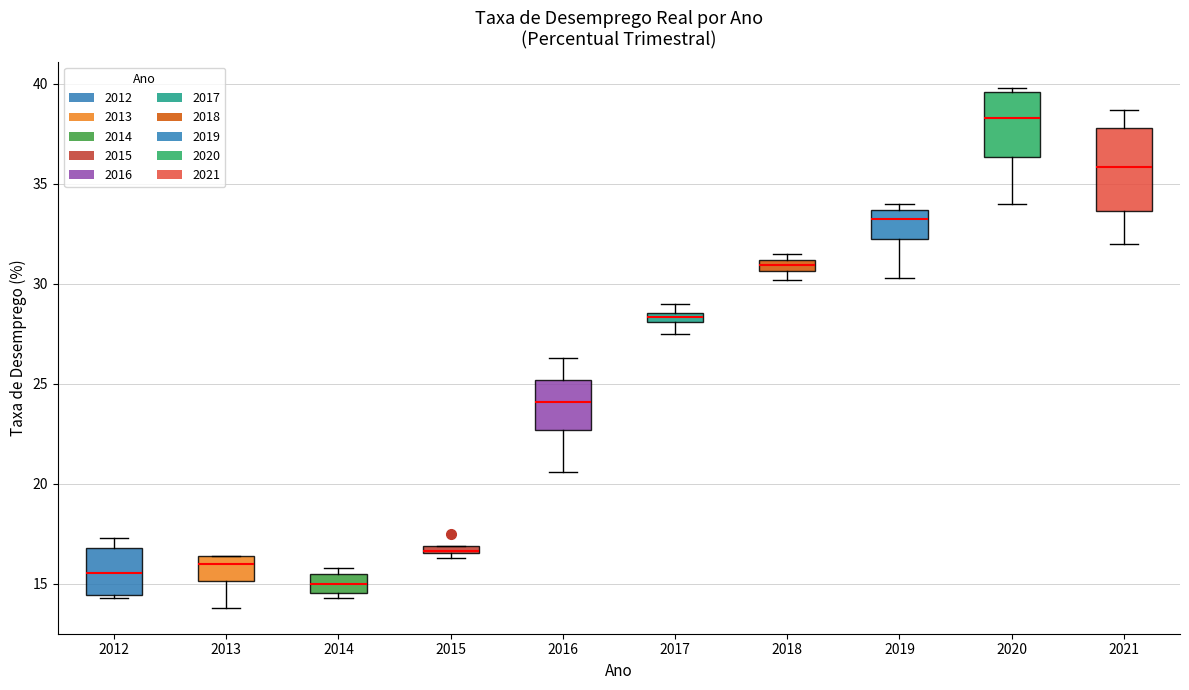

Which box has the lowest median line?

2014